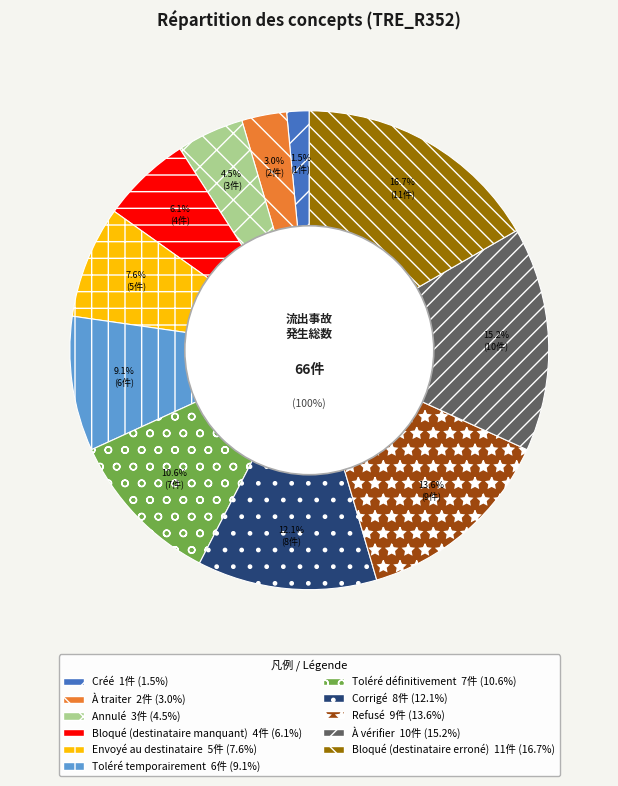

How many segments does this pie chart have?

11